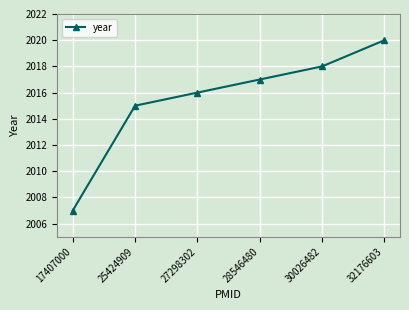

True or false: the data shows 2015 at 25424909.

True